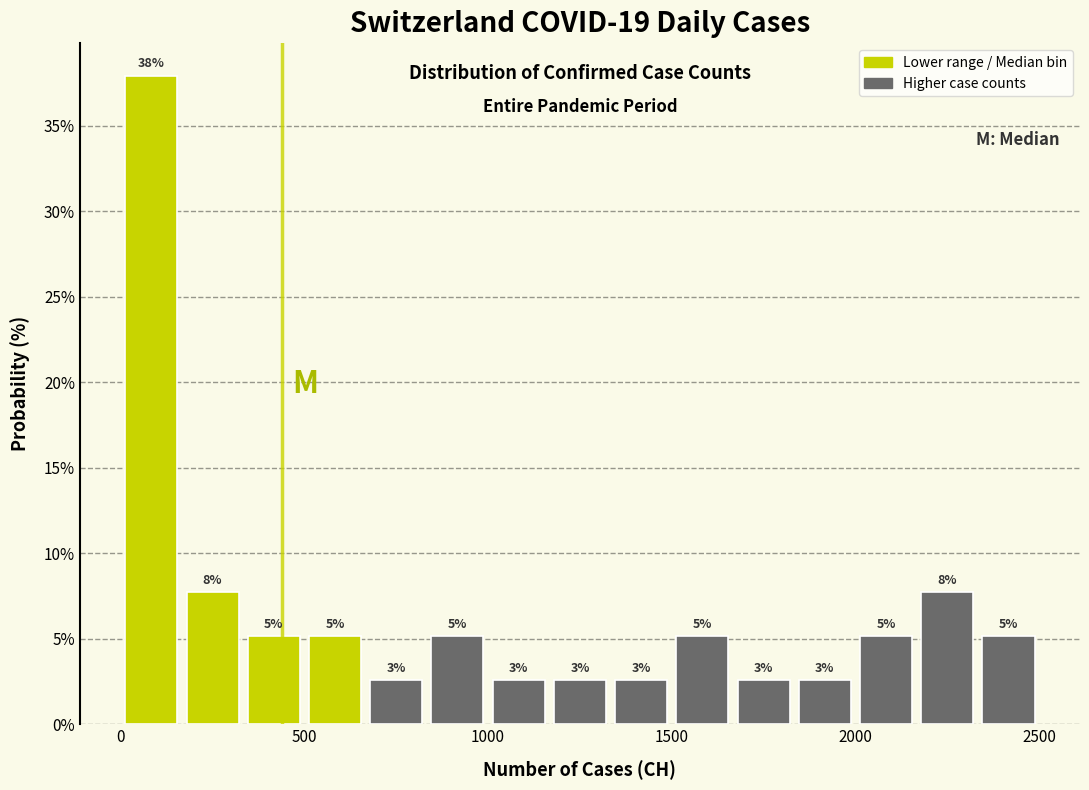

Read against the x-axis, roughly where is the centre of the tallest bar?

100